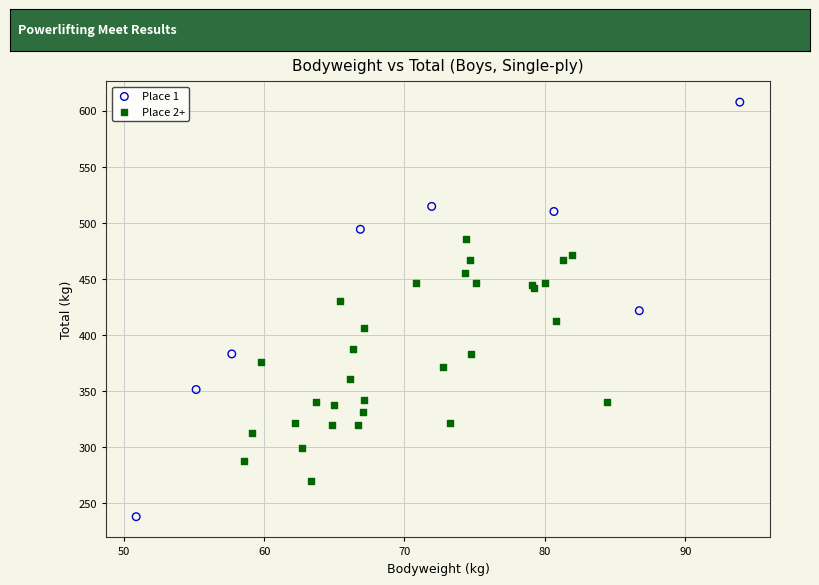

Which series reaches the minimum Y coordinate?

Place 1